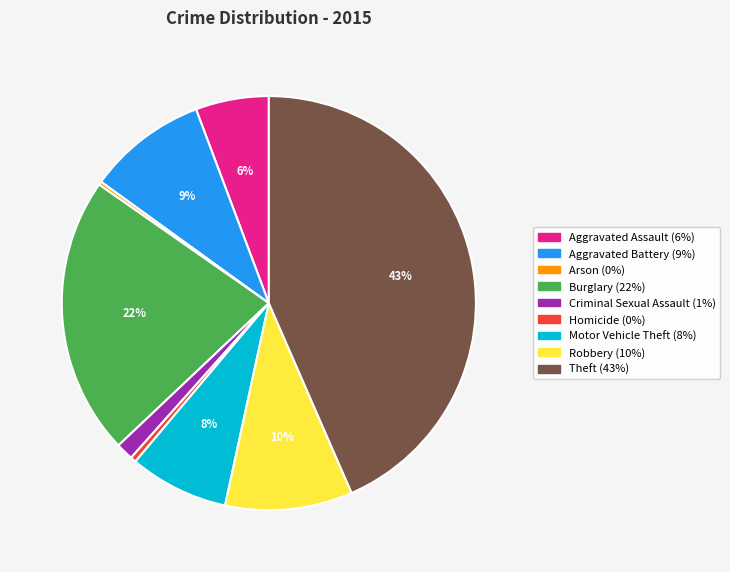

Is Robbery the majority of the pie?

No